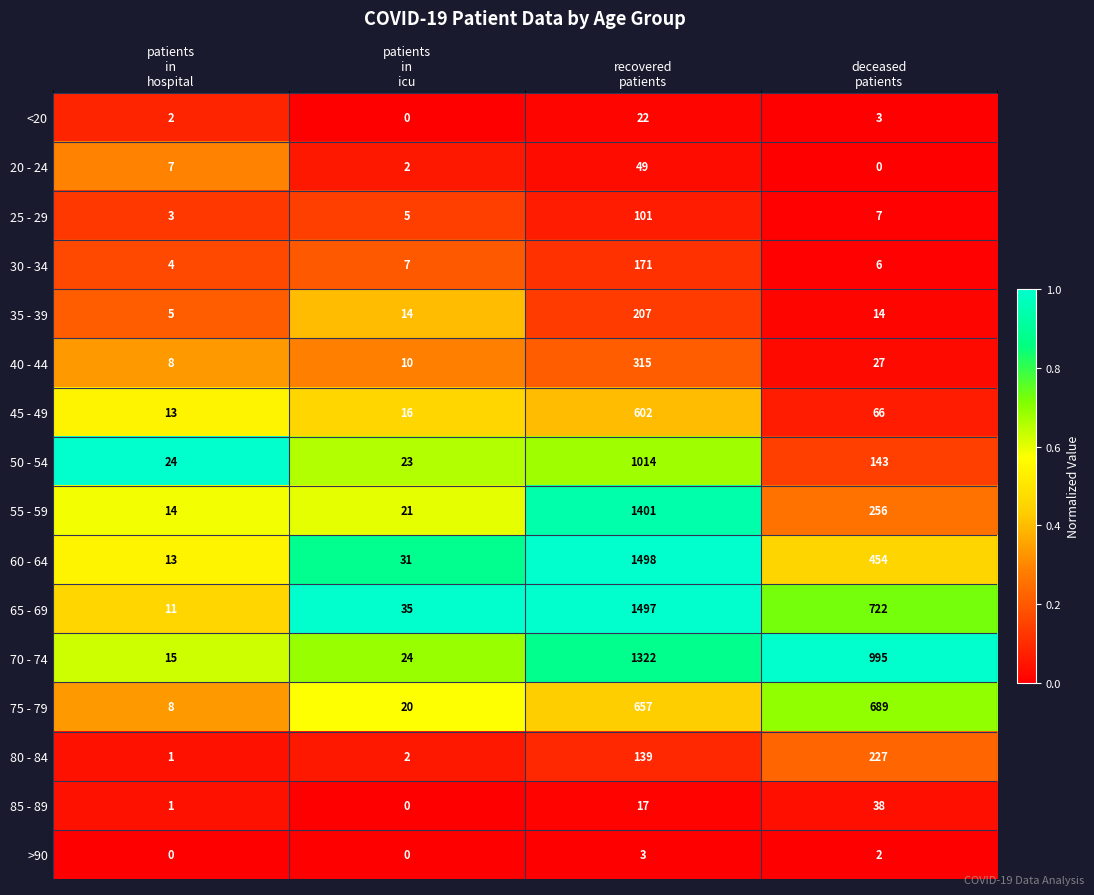

What is the difference between the highest and lowest values at deceased
patients?

995